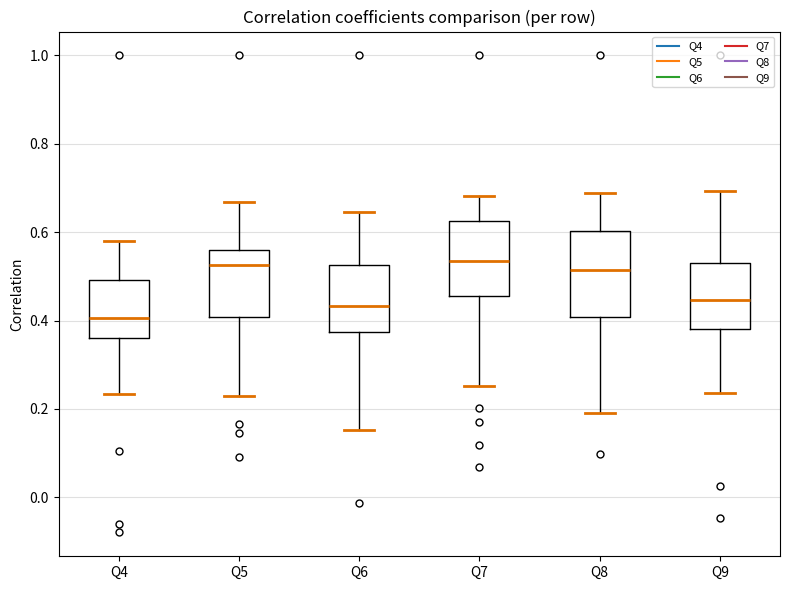

Reading left to right, transcribe this box plot: for each box, give where its median line is, the range the box spans, and where its two whiskers end, as read against the y-axis. The values are not printed on the chart, so give them approximately, as read against the axis.

Q4: median 0.40, box 0.36 to 0.50, whiskers 0.24 to 0.58
Q5: median 0.52, box 0.40 to 0.56, whiskers 0.24 to 0.66
Q6: median 0.44, box 0.38 to 0.52, whiskers 0.16 to 0.64
Q7: median 0.54, box 0.46 to 0.62, whiskers 0.26 to 0.68
Q8: median 0.52, box 0.40 to 0.60, whiskers 0.18 to 0.68
Q9: median 0.44, box 0.38 to 0.54, whiskers 0.24 to 0.70